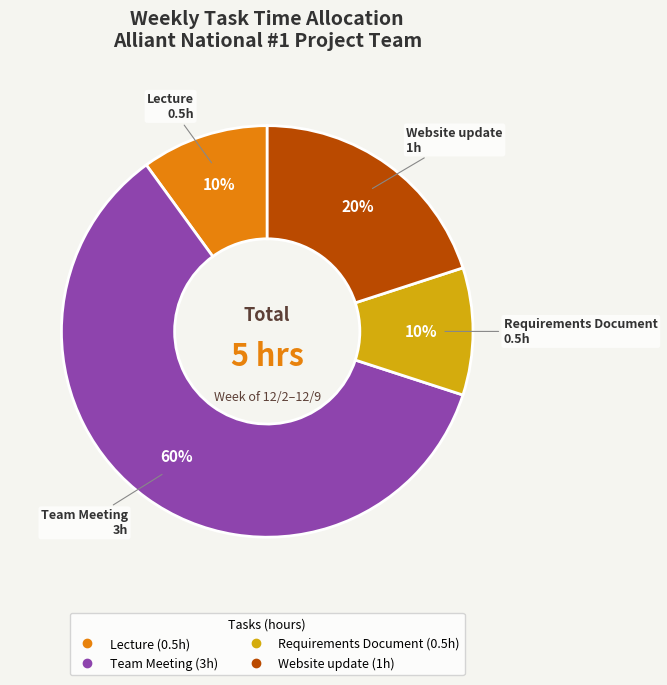

To the nearest percent, what is the average slice percentage?

25%